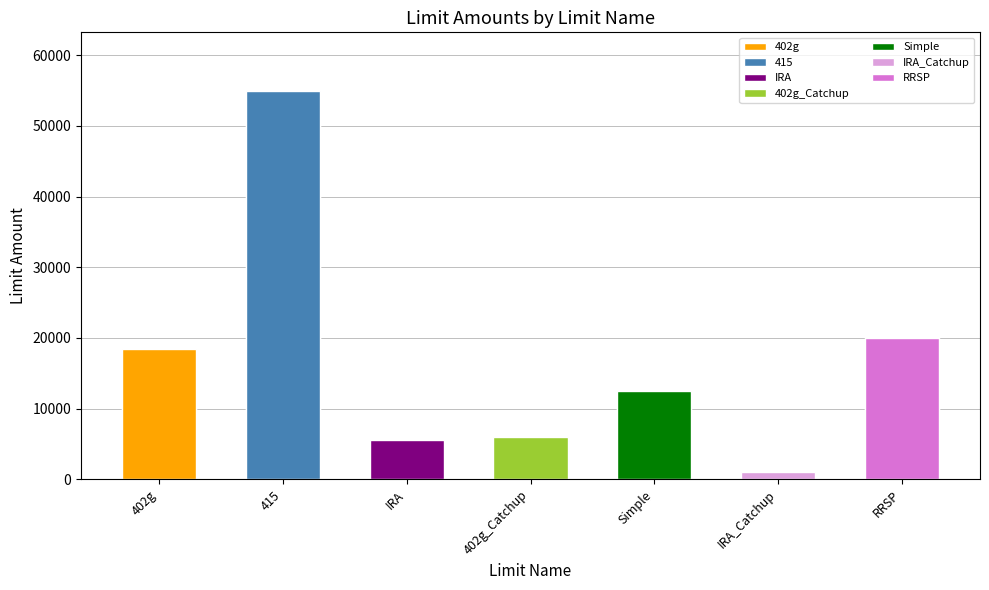

Where does the data first go above 12500?

402g